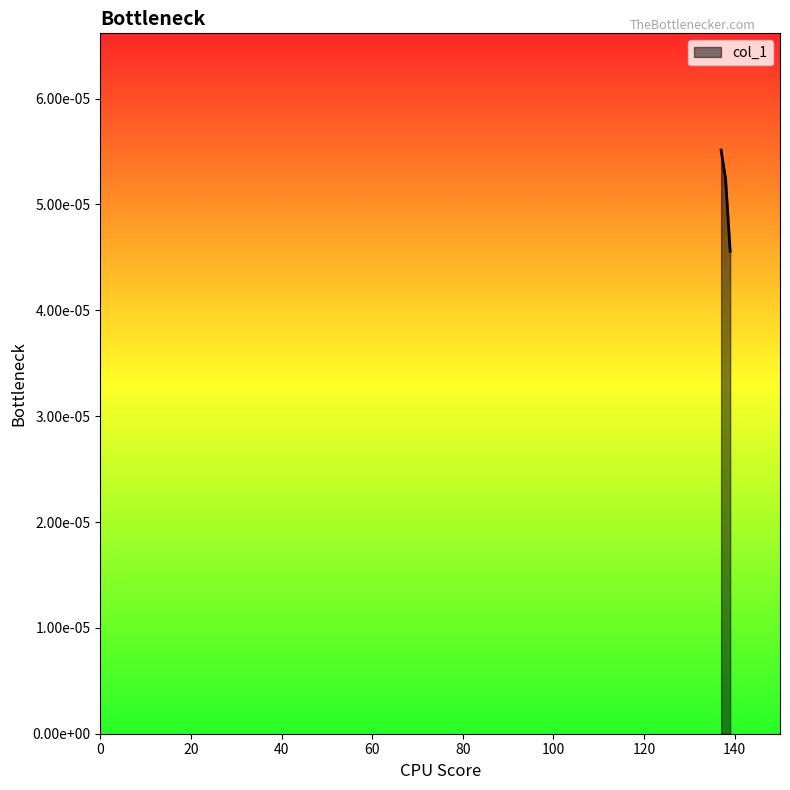

Does the chart have visible grid lines?

No